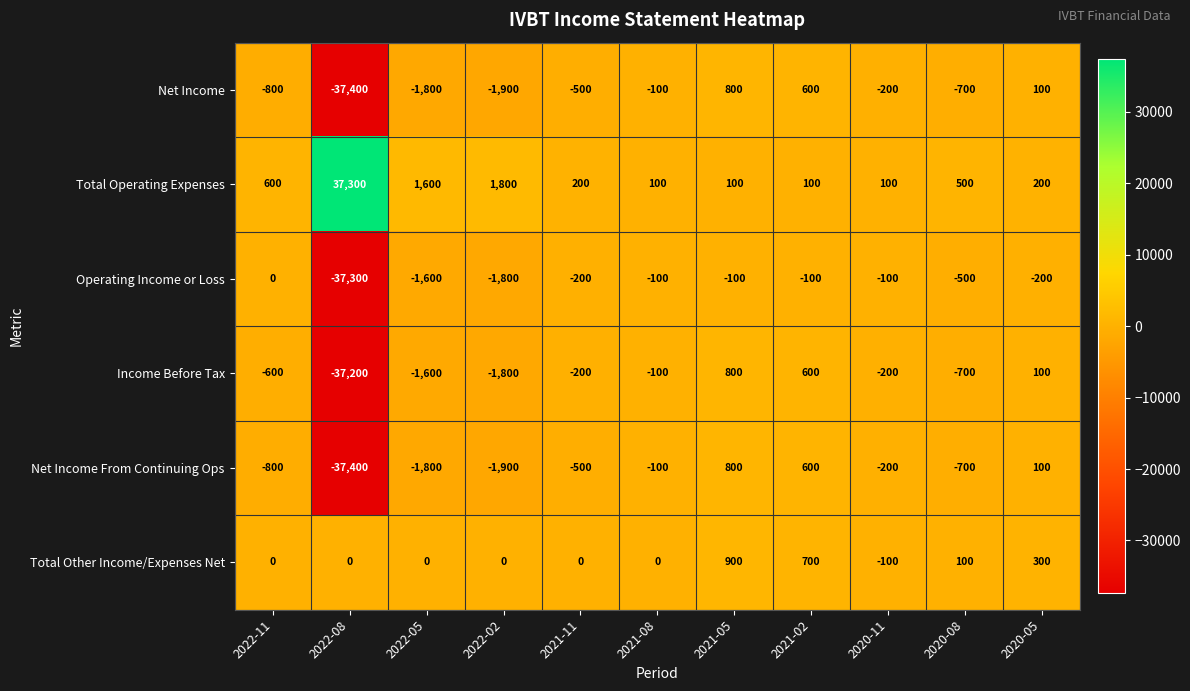

How many data points in Net Income From Continuing Ops are above -500?

5